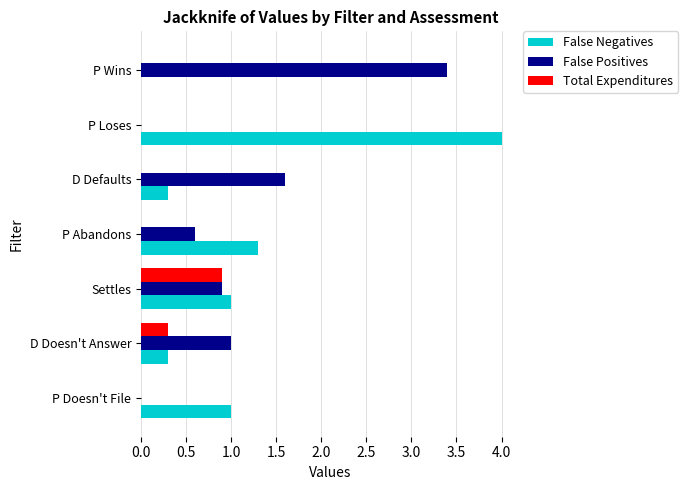

Which category has the highest value across all series?

P Loses